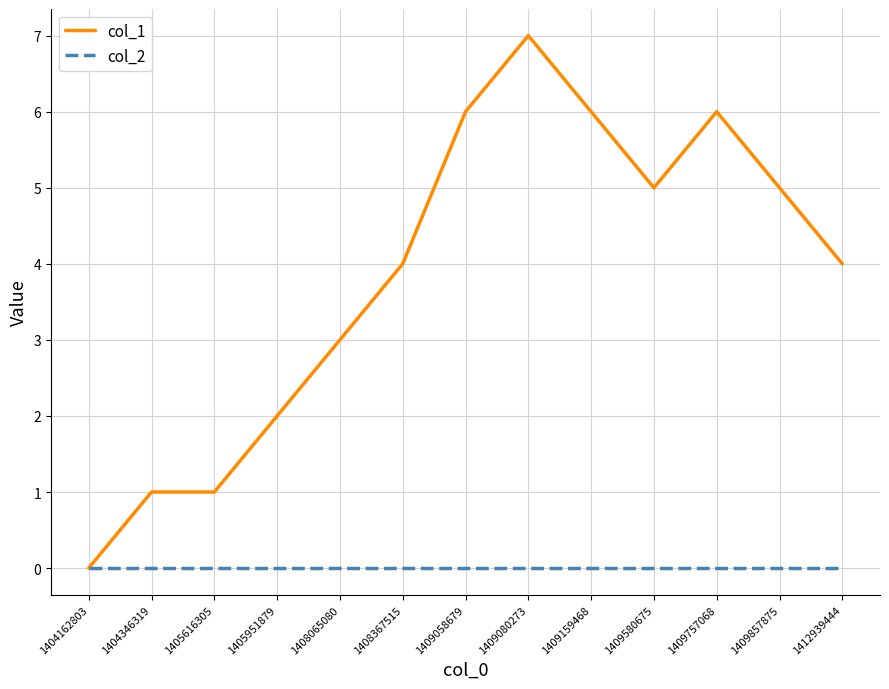

What are all the series names shown in the legend?

col_1, col_2